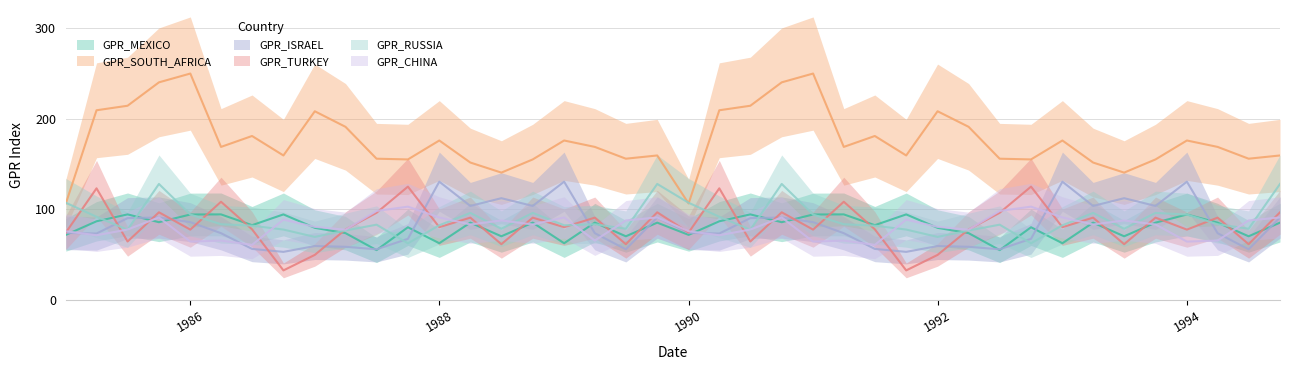

What is the minimum value shown in the chart?

32.6